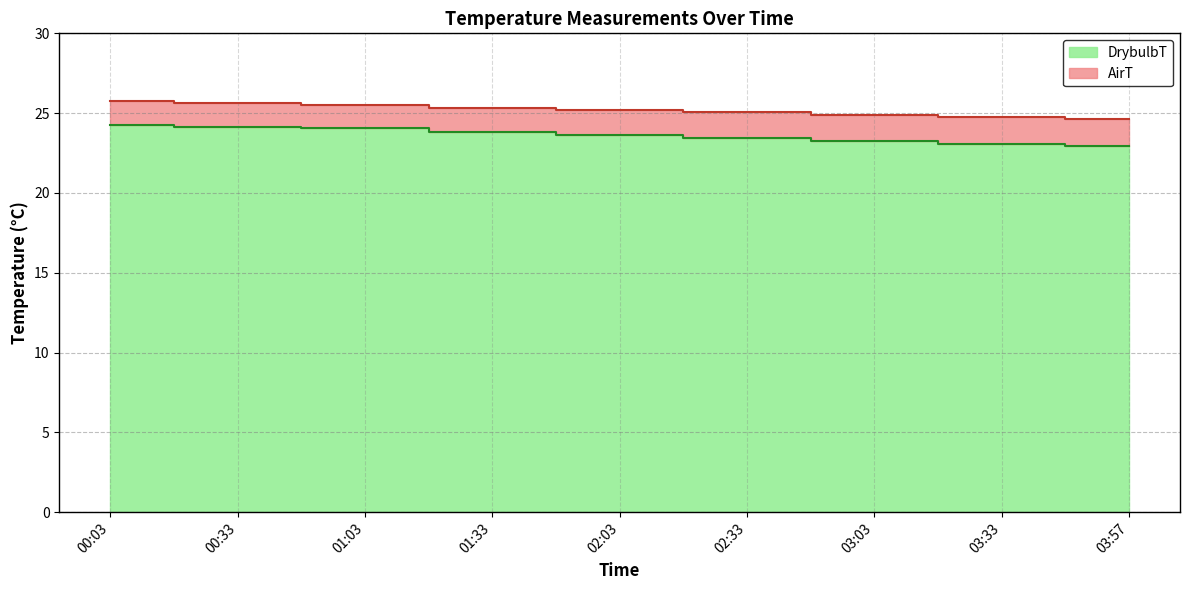

Where is AirT nearest to the value 25?

02:33